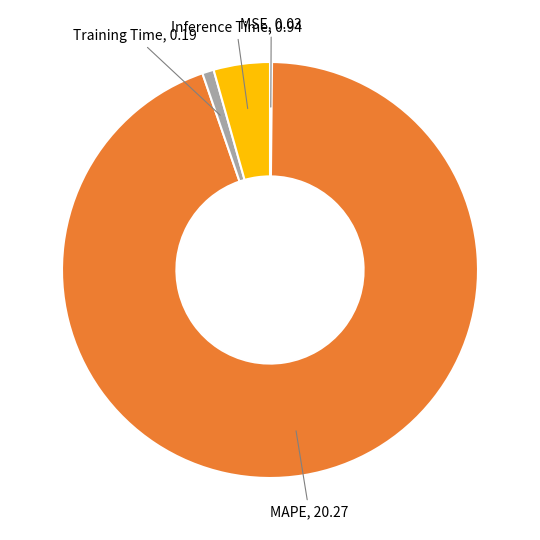

Combined, do MAPE and Inference Time account for over 50%?

Yes